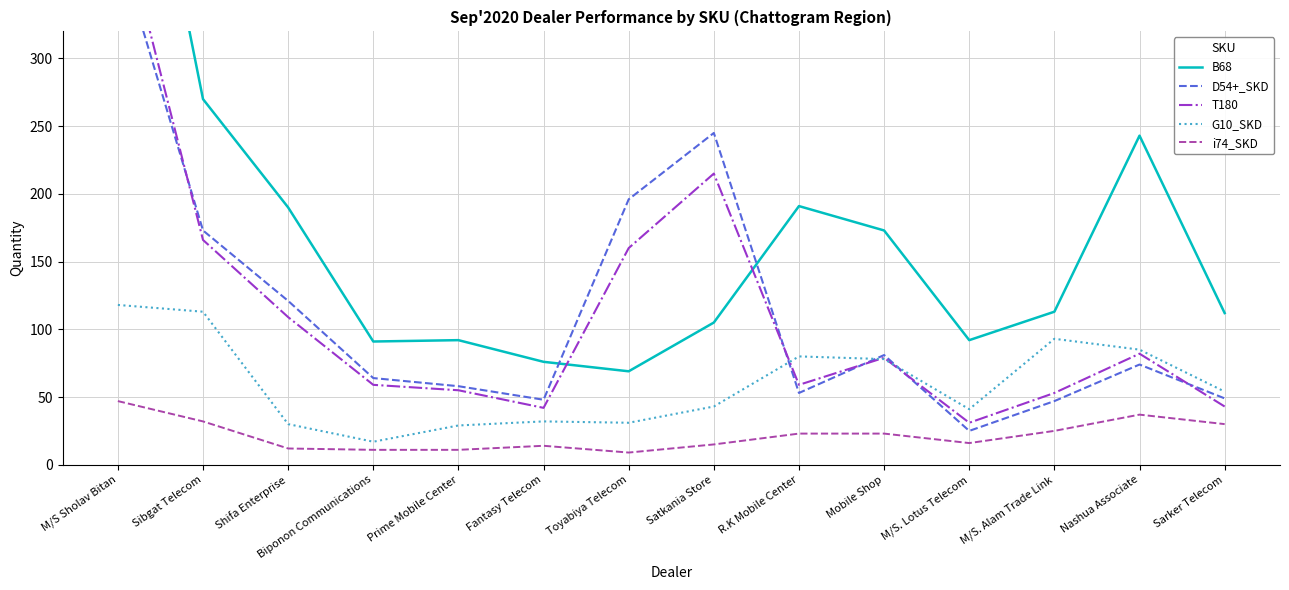

Count the number of data series in this chart.

5